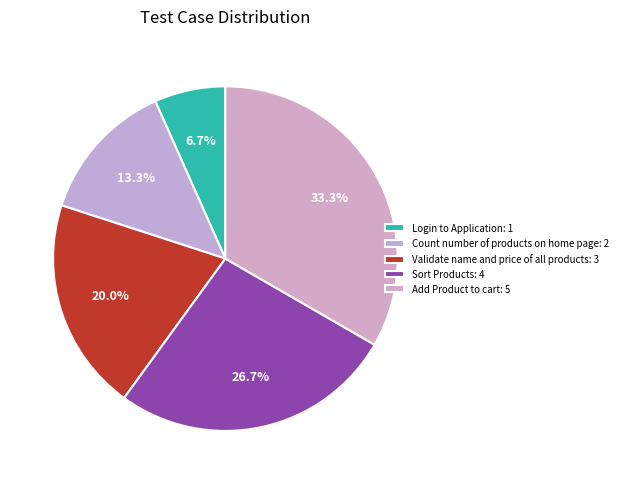

Which has a higher value, Validate name and price of all products or Add Product to cart?

Add Product to cart